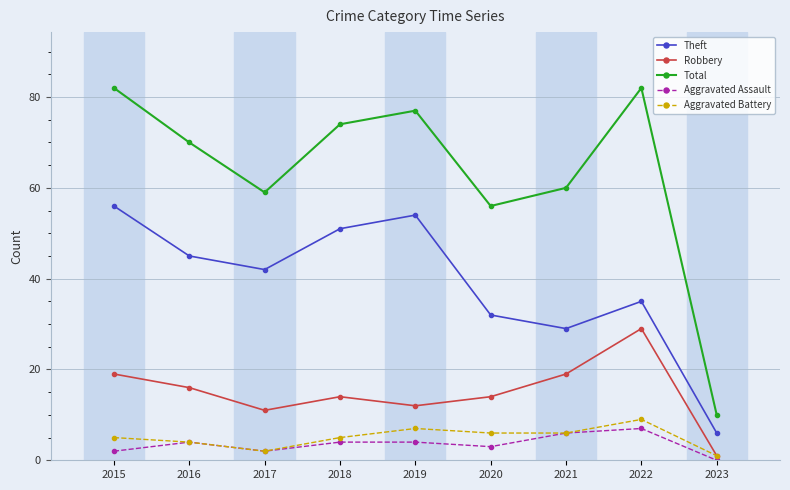

The Total series shows 41 at 2018. True or false?

False